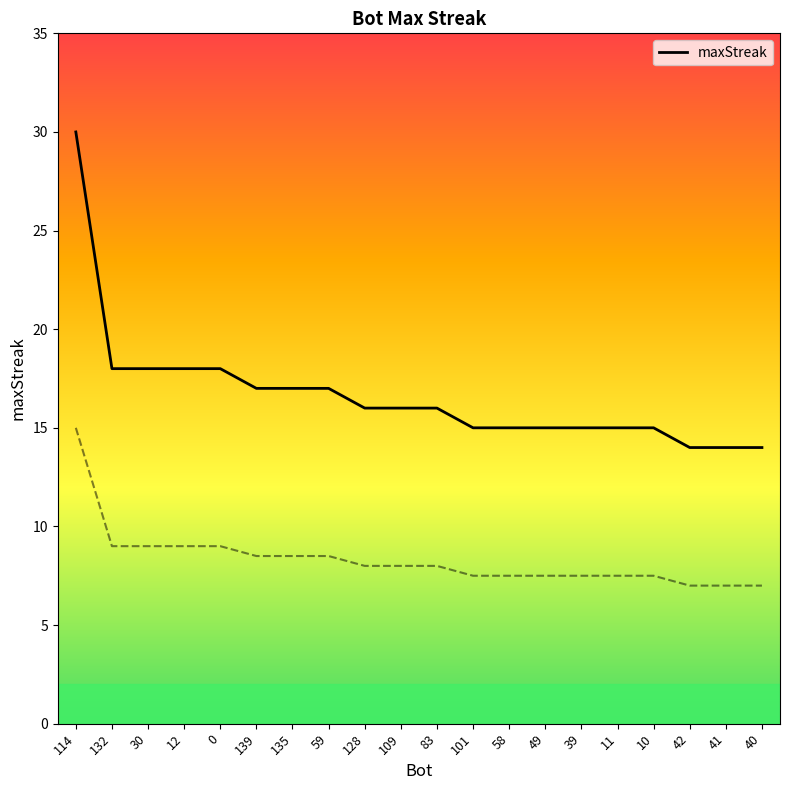

The value at 41 is 23. True or false?

False